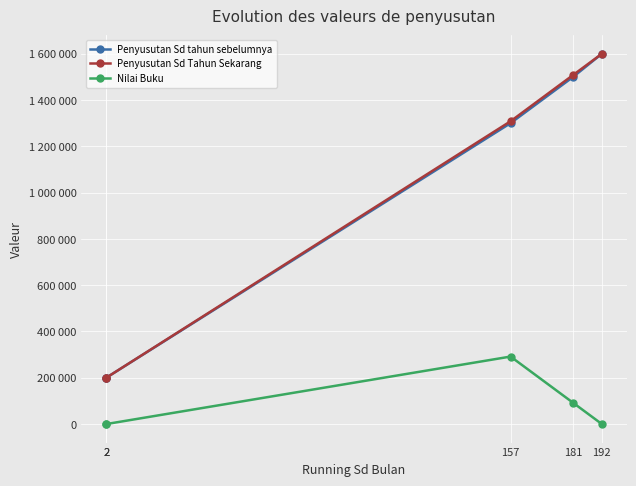

What is the average value of the Nilai Buku series?

76666.7